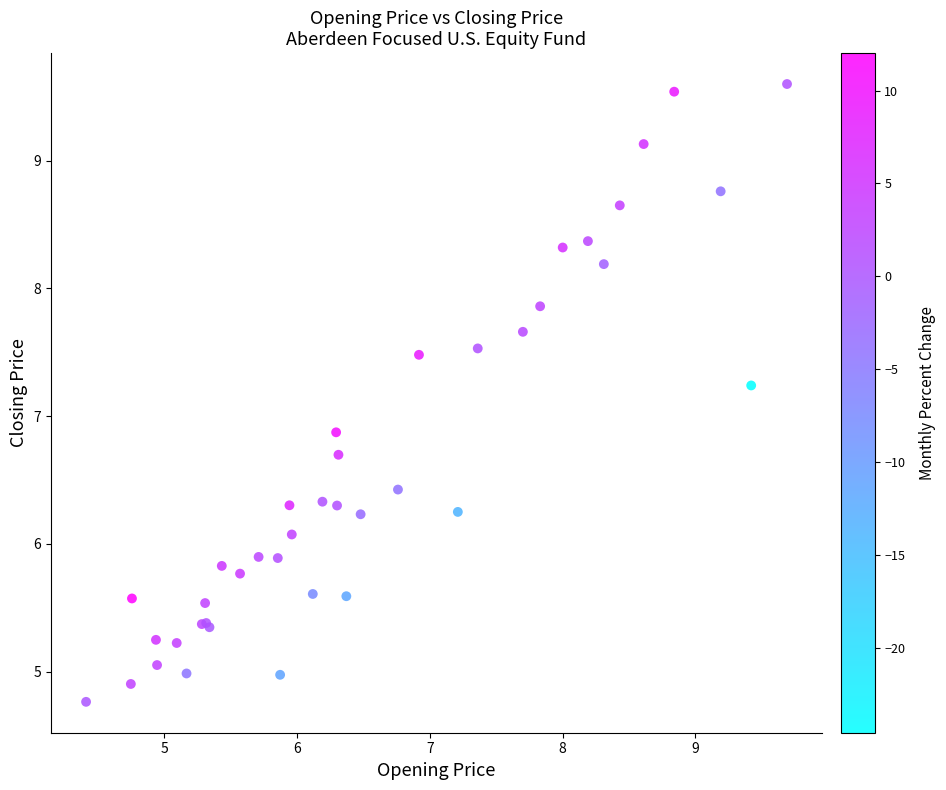

What Y value in the scatter plot is closest to 7?

6.9